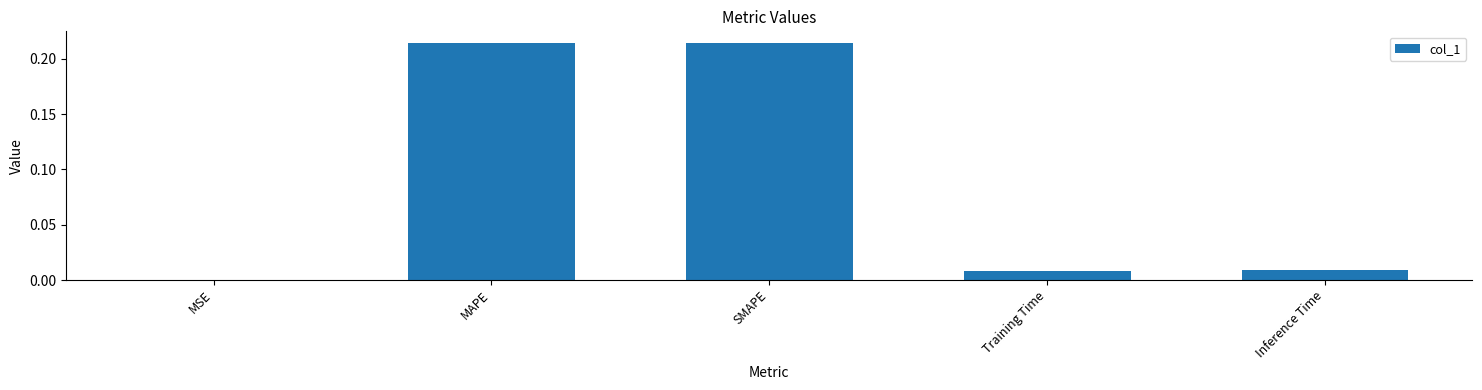

Is it true that the value at SMAPE is 0.1?

False